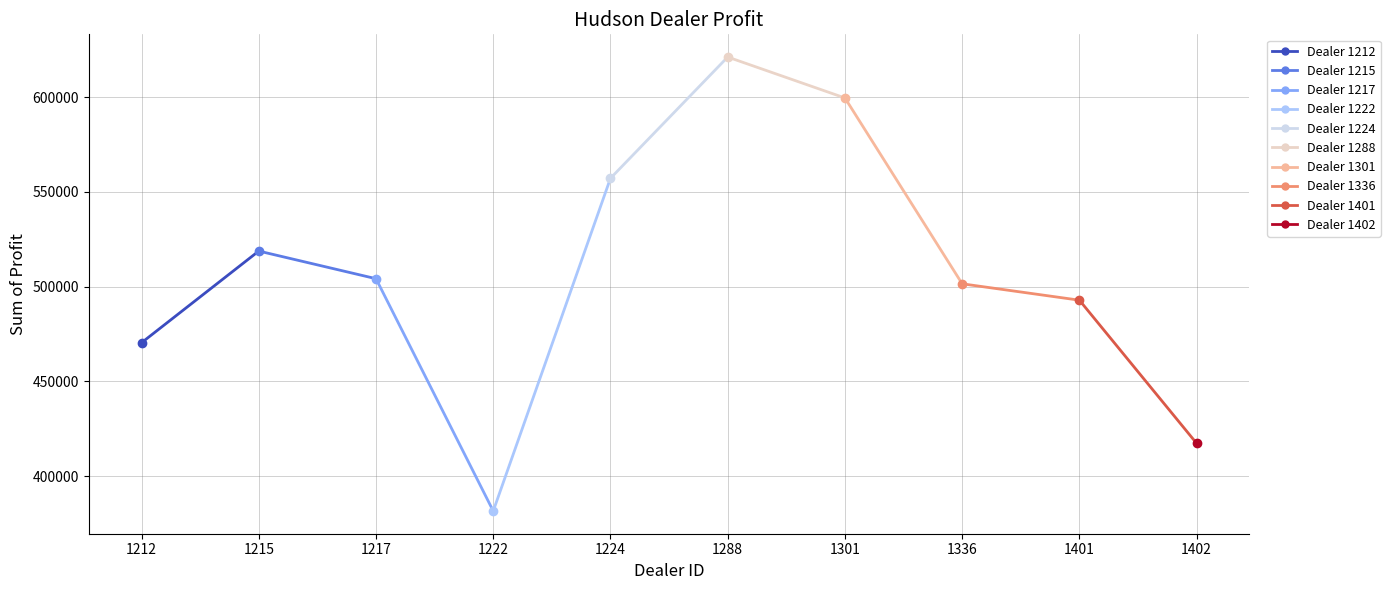

Reading left to right, transcribe all the data shown in this chart.

1212=470435.0	1215=518798.8	1217=504217.2	1222=381657.0	1224=557190.0	1288=621153.0	1301=599561.8	1336=501524.0	1401=492880.0	1402=417345.0